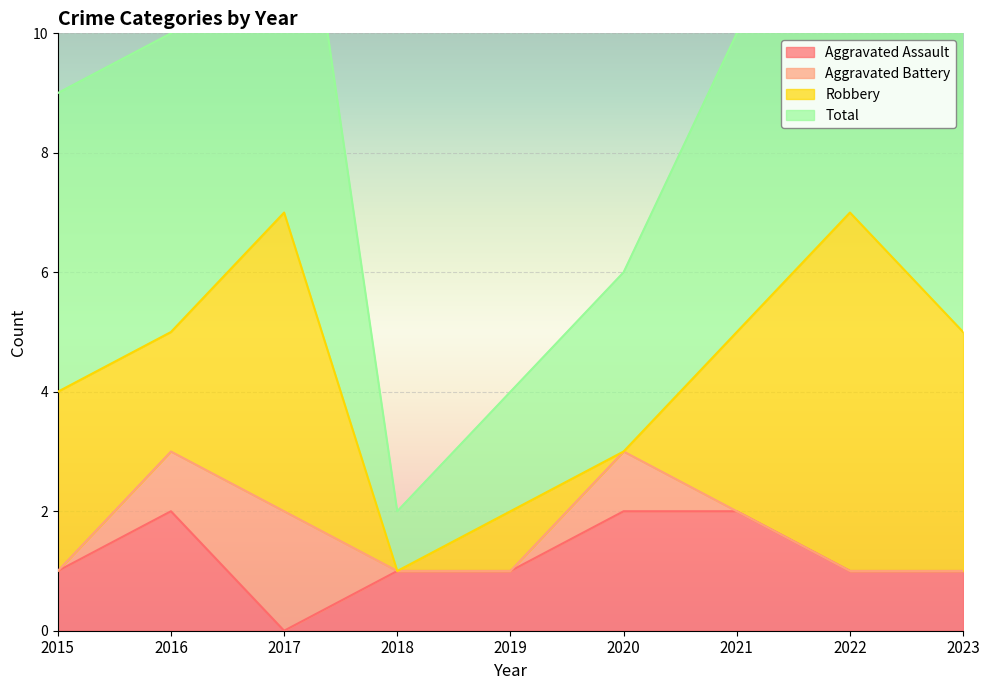

The Aggravated Assault series shows 1 at 2023. True or false?

True